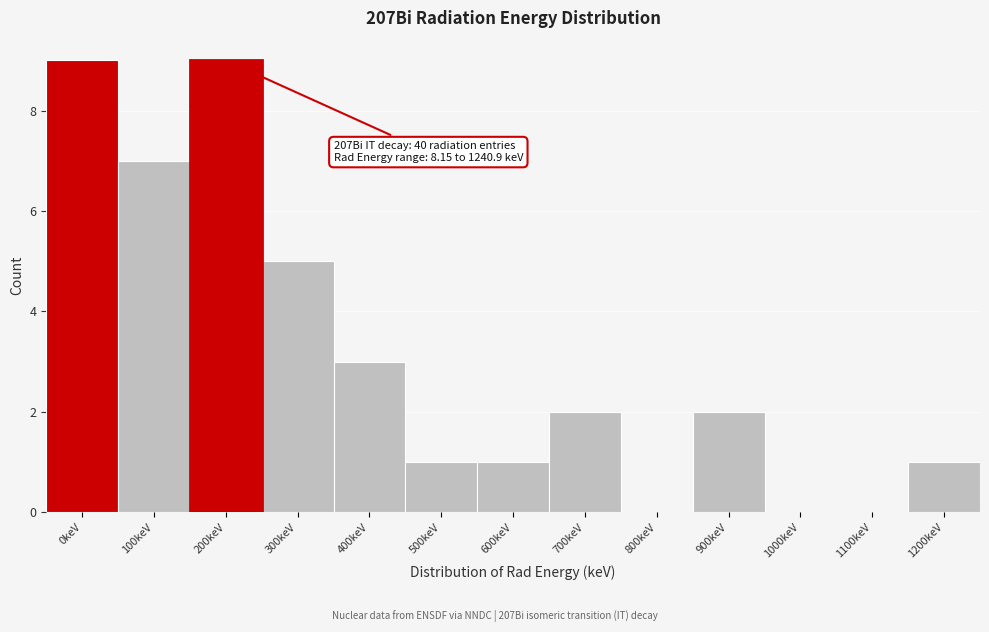

Reading left to right, what are all the values shown in this chart?

0keV=9	100keV=7	200keV=9	300keV=5	400keV=3	500keV=1	600keV=1	700keV=2	800keV=0	900keV=2	1000keV=0	1100keV=0	1200keV=1